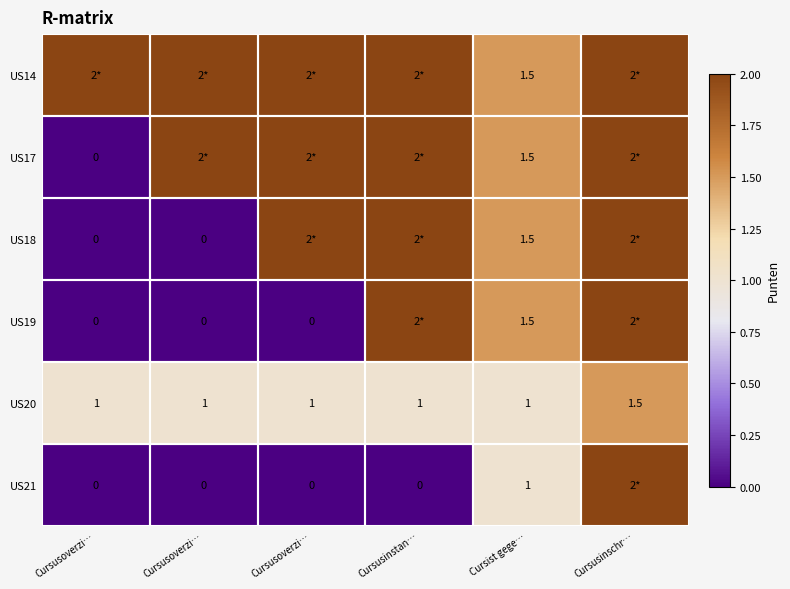

How many series are shown in this chart?

6